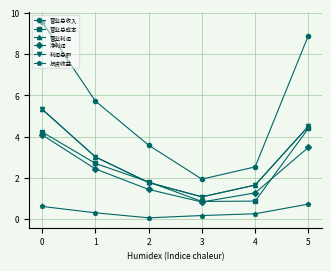

Where is the first local minimum for 营业总收入?

3